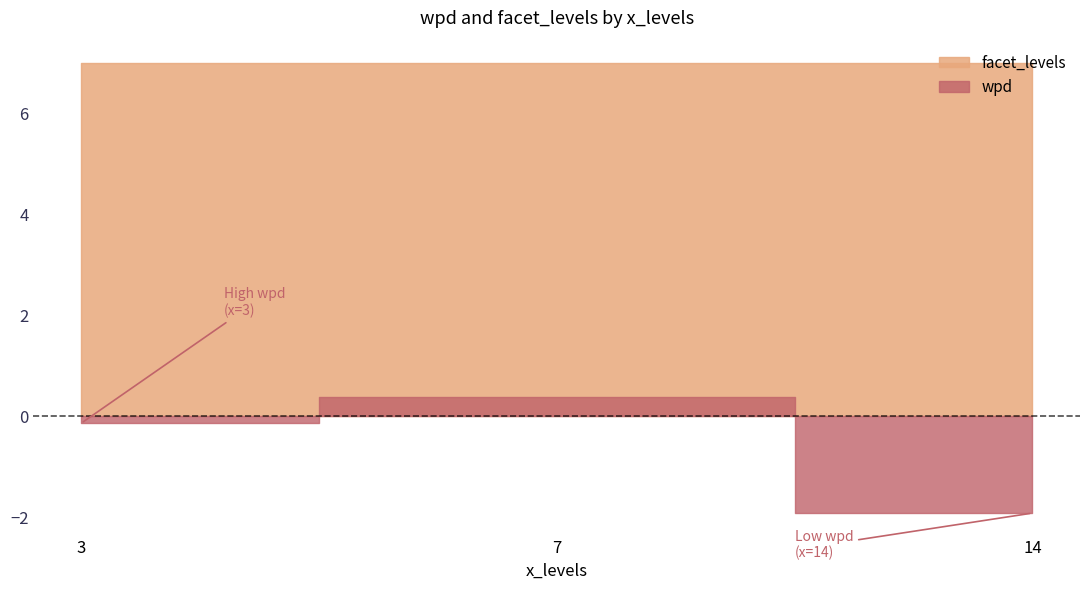

Which label corresponds to the largest value in the chart?

7